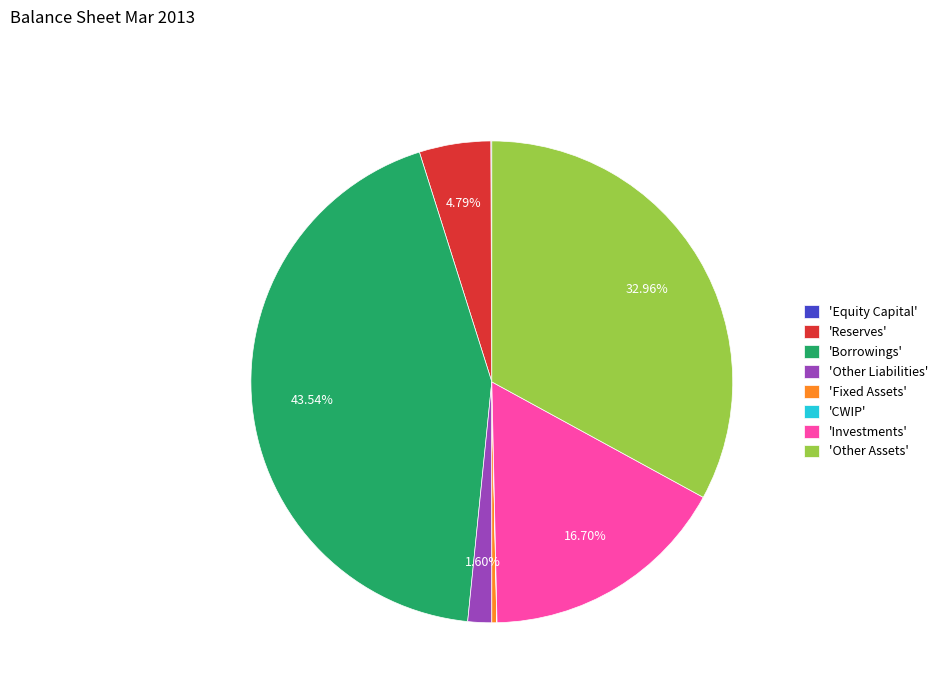

To the nearest percent, what is the average slice percentage?

12%